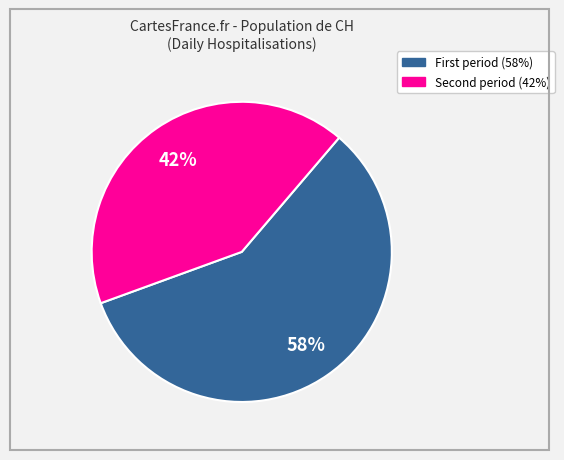

Does any single category account for the majority?

Yes